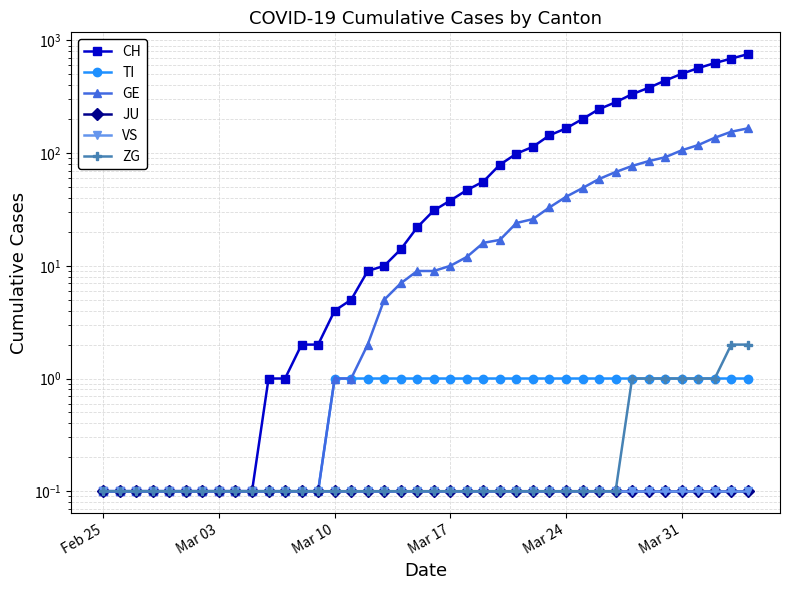

How many lines are shown in the chart?

6